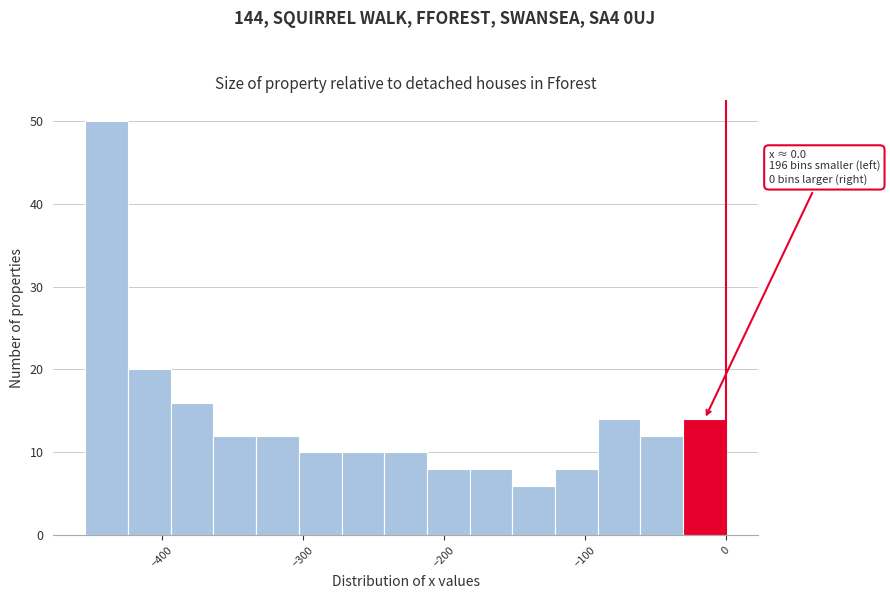

Around what value on the x-axis is the tallest bar? Give the approximate position of its centre, as read against the axis.

-440